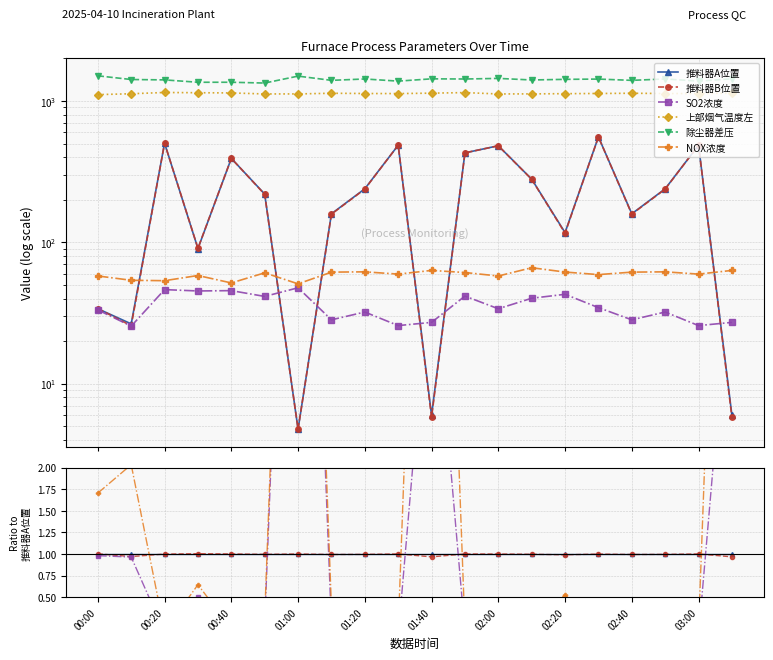

The value of NOX浓度 at 11 is 0.0. True or false?

False